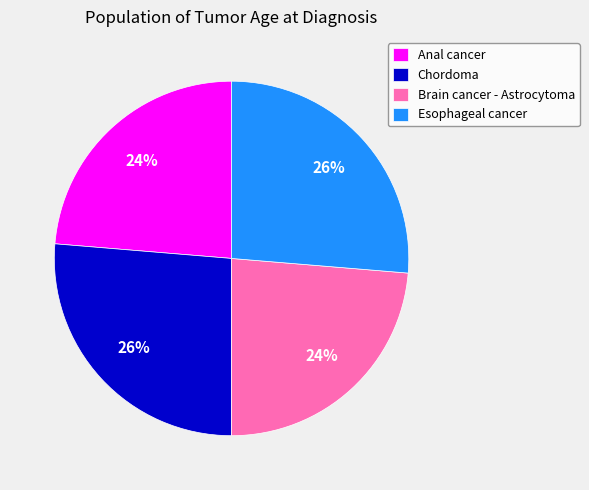

Approximately how many times larger is the value at Esophageal cancer compared to Brain cancer - Astrocytoma?

1.1